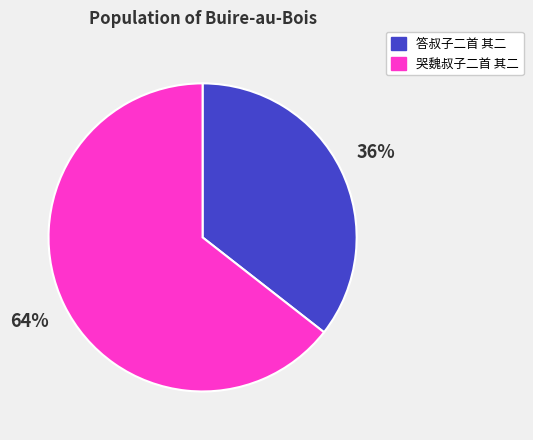

Rank the categories by value from highest to lowest.

哭魏叔子二首 其二, 答叔子二首 其二